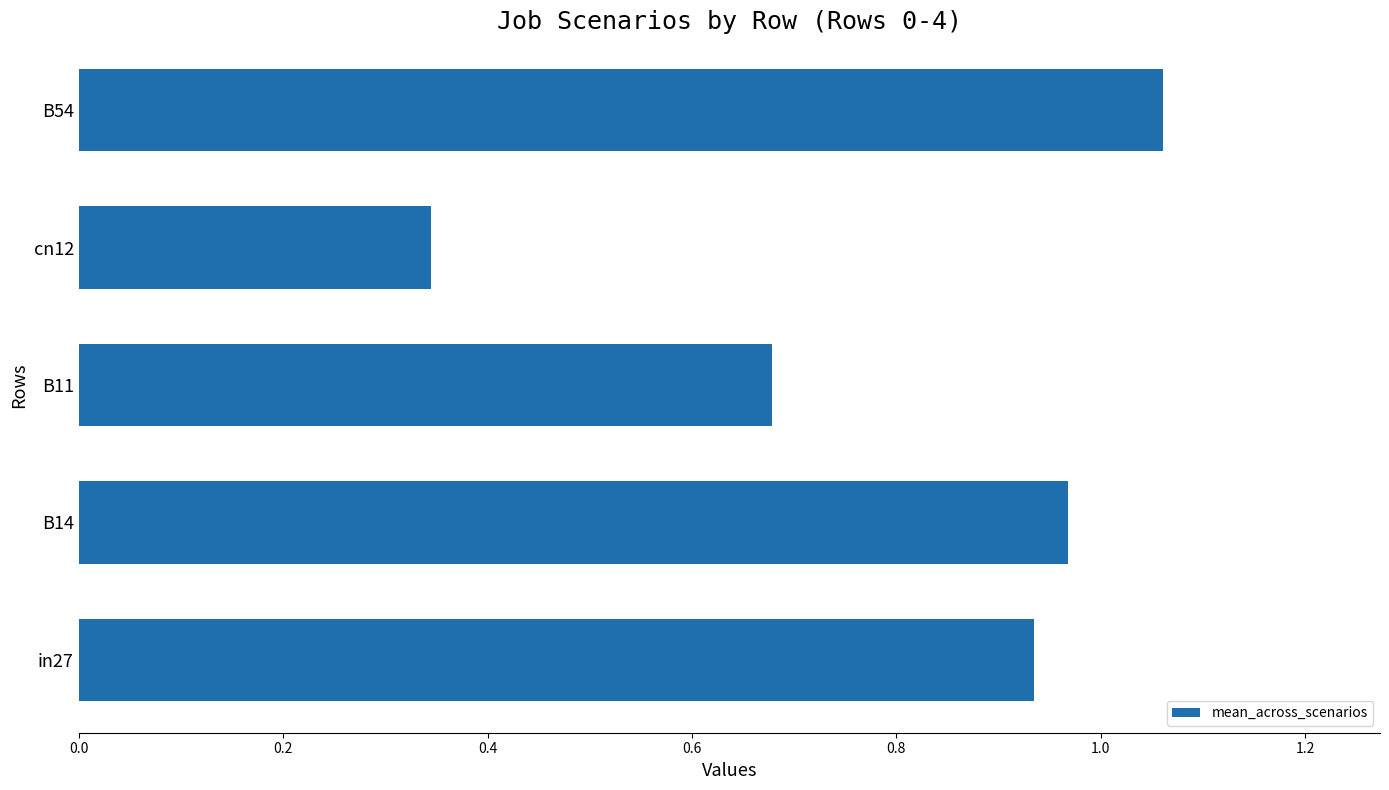

Which label corresponds to the largest value in the chart?

B54